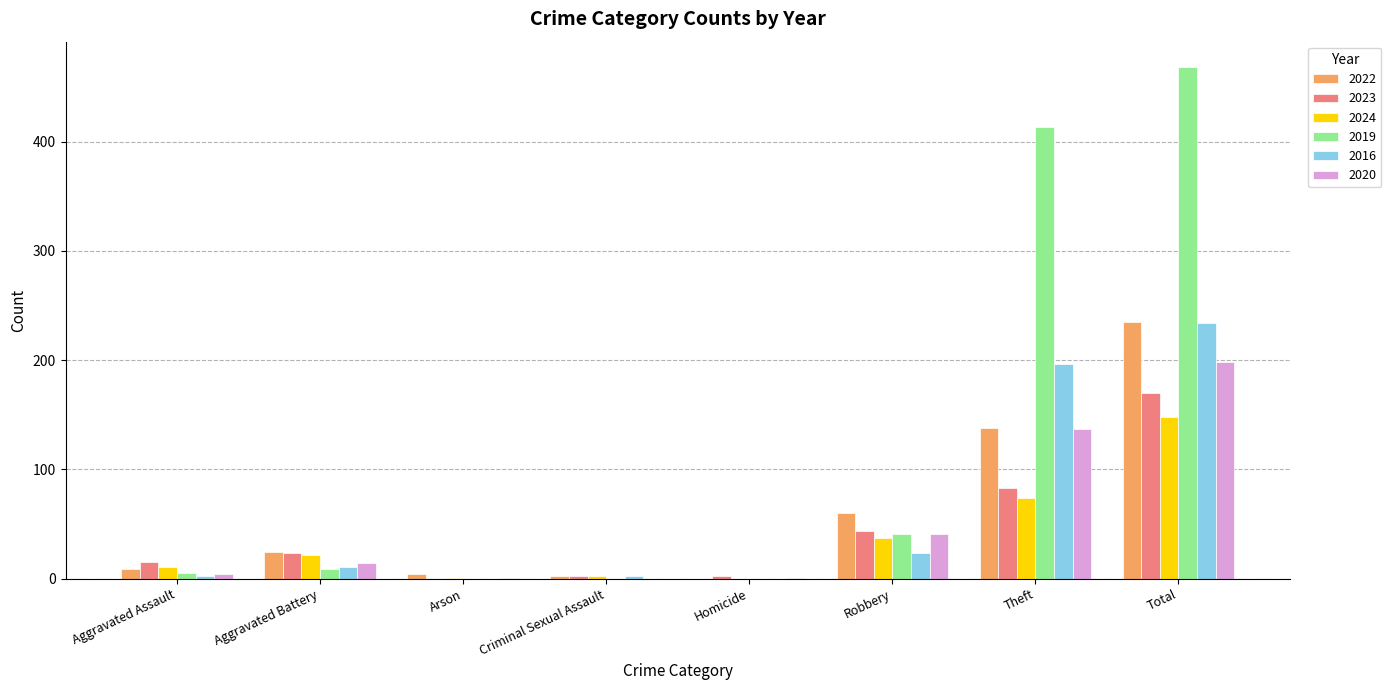

True or false: 2020 has a value of 0 at Criminal Sexual Assault.

True